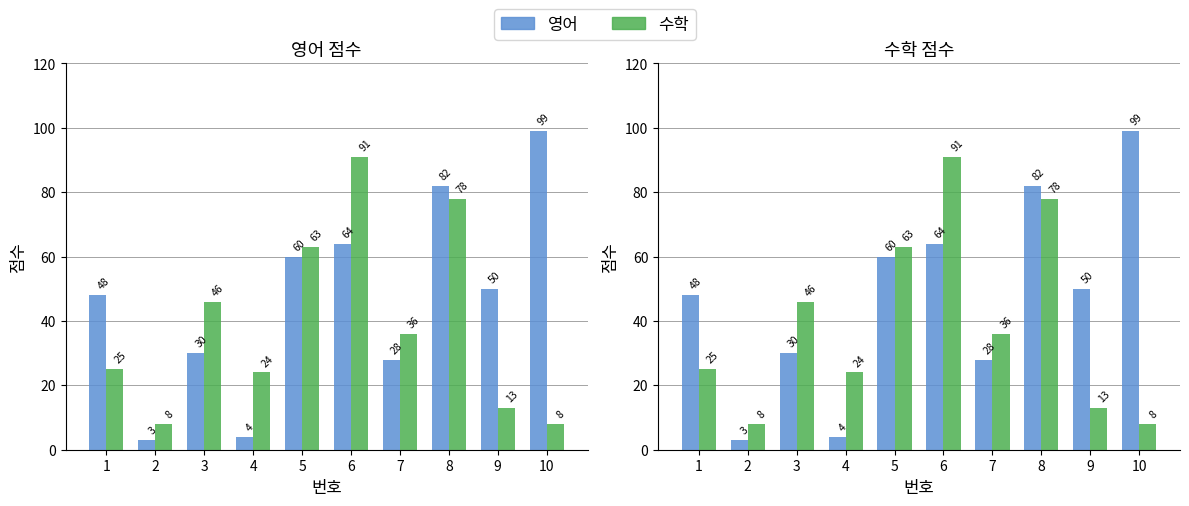

Reading left to right, extract all data points from this chart.

영어: 48	3	30	4	60	64	28	82	50	99
수학: 25	8	46	24	63	91	36	78	13	8